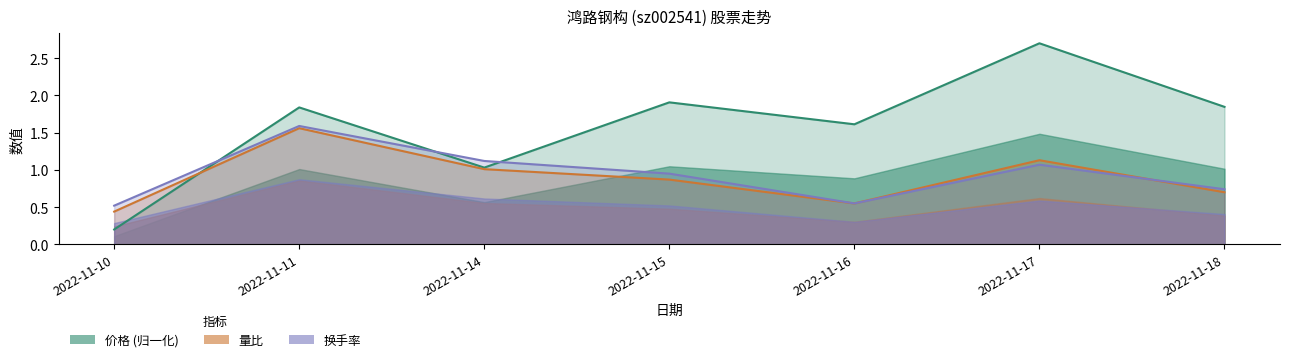

How many intersections are there between 价格 and 量比?

1